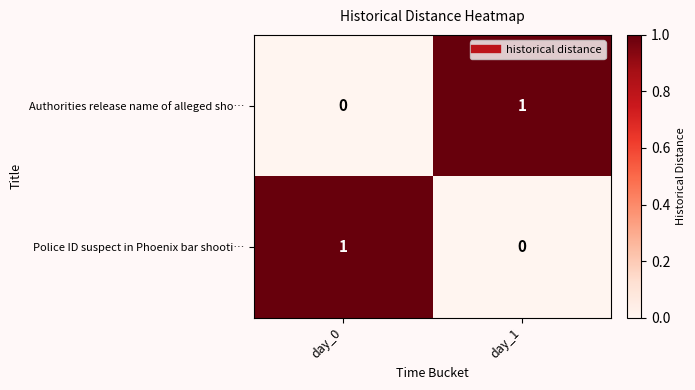

What is the spread (max minus min) of values at day_0?

1